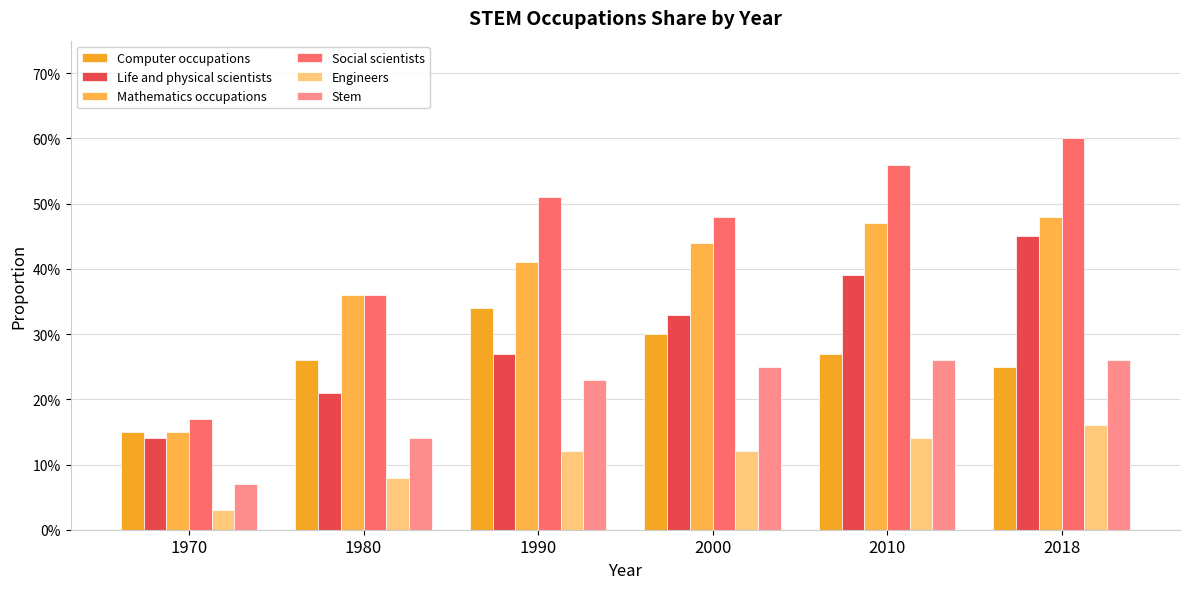

At which label is Social scientists closest to 0?

1970